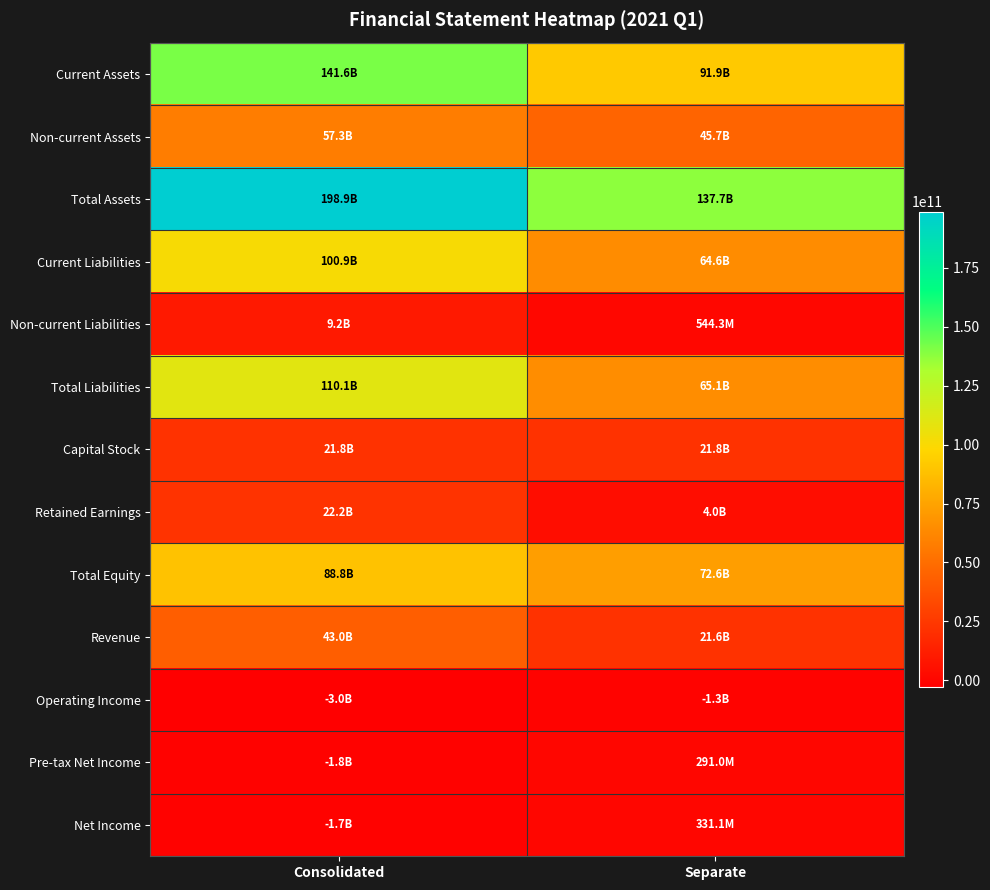

What is the minimum value shown in the chart?

-3014185035